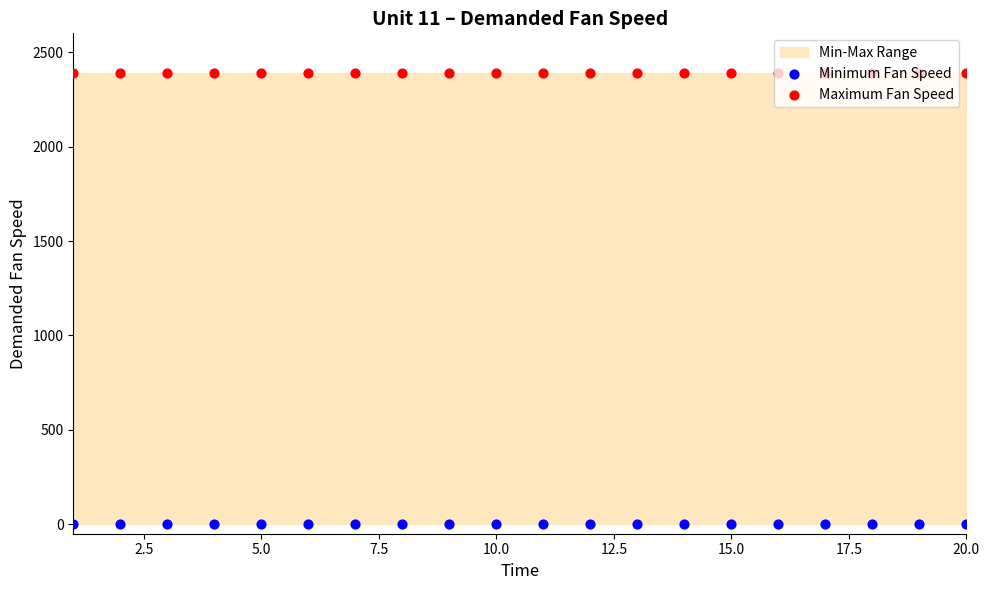

At how many categories does at least one series exceed 719?

20